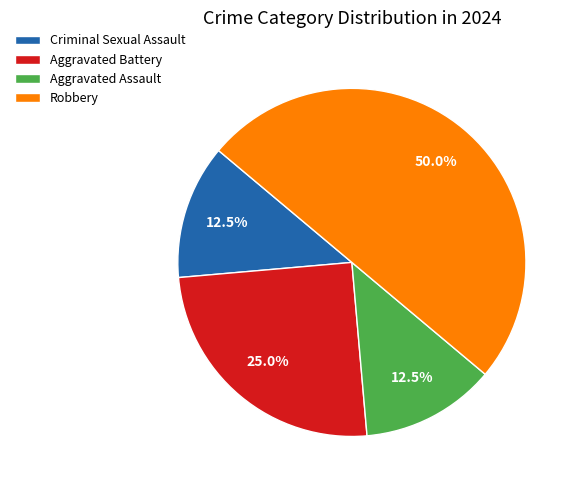

Is Aggravated Battery the majority of the pie?

No